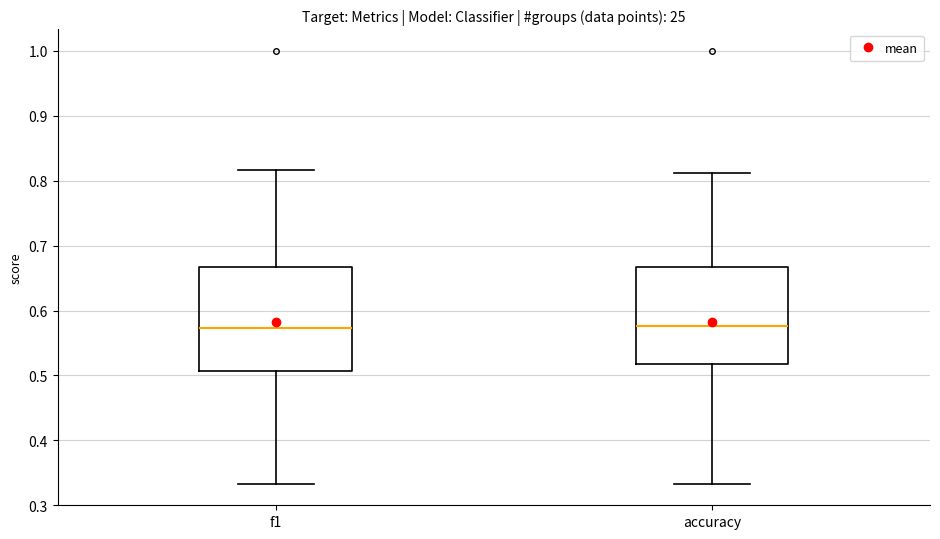

Reading left to right, transcribe this box plot: for each box, give where its median line is, the range the box spans, and where its two whiskers end, as read against the y-axis. The values are not printed on the chart, so give them approximately, as read against the axis.

f1: median 0.57, box 0.51 to 0.67, whiskers 0.33 to 0.82
accuracy: median 0.58, box 0.52 to 0.67, whiskers 0.33 to 0.81